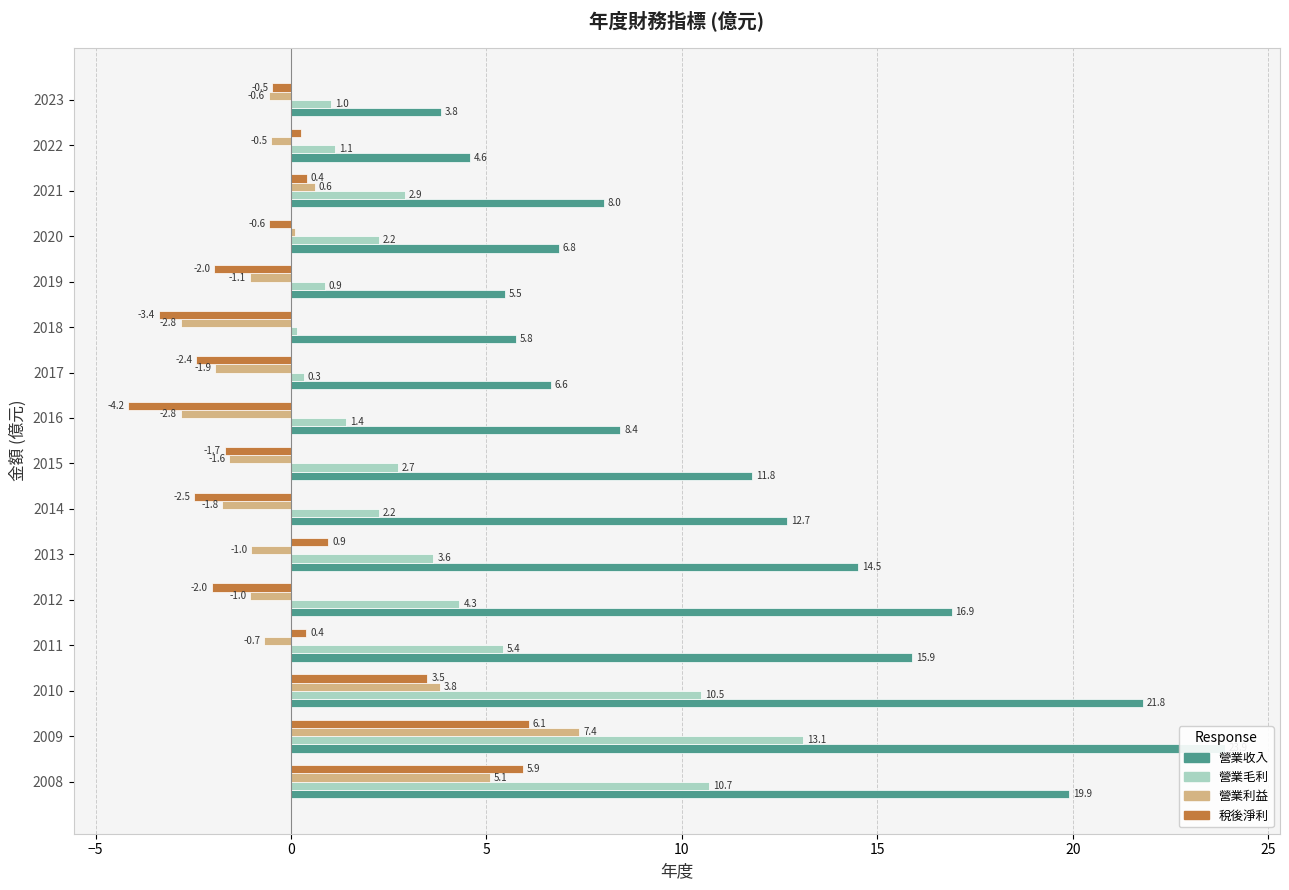

What is the value of the 營業利益 bar at the 4th from the left?

-0.7